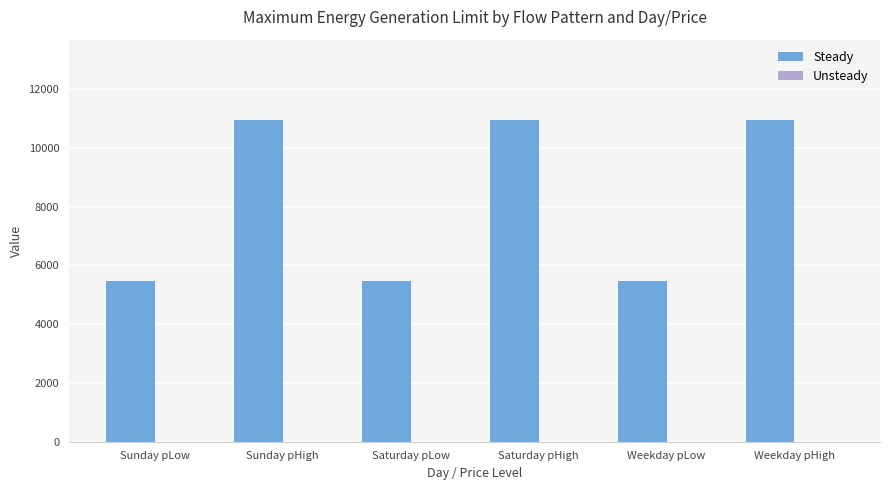

Between Weekday pHigh and Weekday pLow, which is larger?

Weekday pHigh